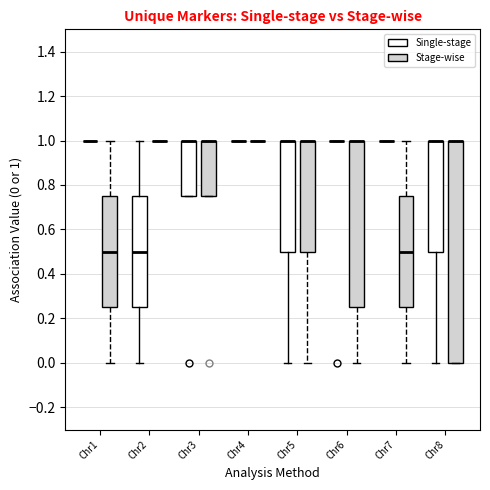

Reading left to right, read every box against the y-axis: the position of its median line, the range the box covers, and the ends of its whiskers. The values are not printed on the chart, so give them approximately, as read against the axis.

Chr1 (Single-stage): box collapsed to a line at 1.00, whiskers 1.00 to 1.00
Chr1 (Stage-wise): median 0.50, box 0.26 to 0.76, whiskers 0.00 to 1.00
Chr2 (Single-stage): median 0.50, box 0.26 to 0.76, whiskers 0.00 to 1.00
Chr2 (Stage-wise): box collapsed to a line at 1.00, whiskers 1.00 to 1.00
Chr3 (Single-stage): median 1.00 (drawn on the box's upper edge), box 0.76 to 1.00, whiskers 0.76 to 1.00
Chr3 (Stage-wise): median 1.00 (drawn on the box's upper edge), box 0.76 to 1.00, whiskers 0.76 to 1.00
Chr4 (Single-stage): box collapsed to a line at 1.00, whiskers 1.00 to 1.00
Chr4 (Stage-wise): box collapsed to a line at 1.00, whiskers 1.00 to 1.00
Chr5 (Single-stage): median 1.00 (drawn on the box's upper edge), box 0.50 to 1.00, whiskers 0.00 to 1.00
Chr5 (Stage-wise): median 1.00 (drawn on the box's upper edge), box 0.50 to 1.00, whiskers 0.00 to 1.00
Chr6 (Single-stage): box collapsed to a line at 1.00, whiskers 1.00 to 1.00
Chr6 (Stage-wise): median 1.00 (drawn on the box's upper edge), box 0.26 to 1.00, whiskers 0.00 to 1.00
Chr7 (Single-stage): box collapsed to a line at 1.00, whiskers 1.00 to 1.00
Chr7 (Stage-wise): median 0.50, box 0.26 to 0.76, whiskers 0.00 to 1.00
Chr8 (Single-stage): median 1.00 (drawn on the box's upper edge), box 0.50 to 1.00, whiskers 0.00 to 1.00
Chr8 (Stage-wise): median 1.00 (drawn on the box's upper edge), box 0.00 to 1.00, whiskers 0.00 to 1.00